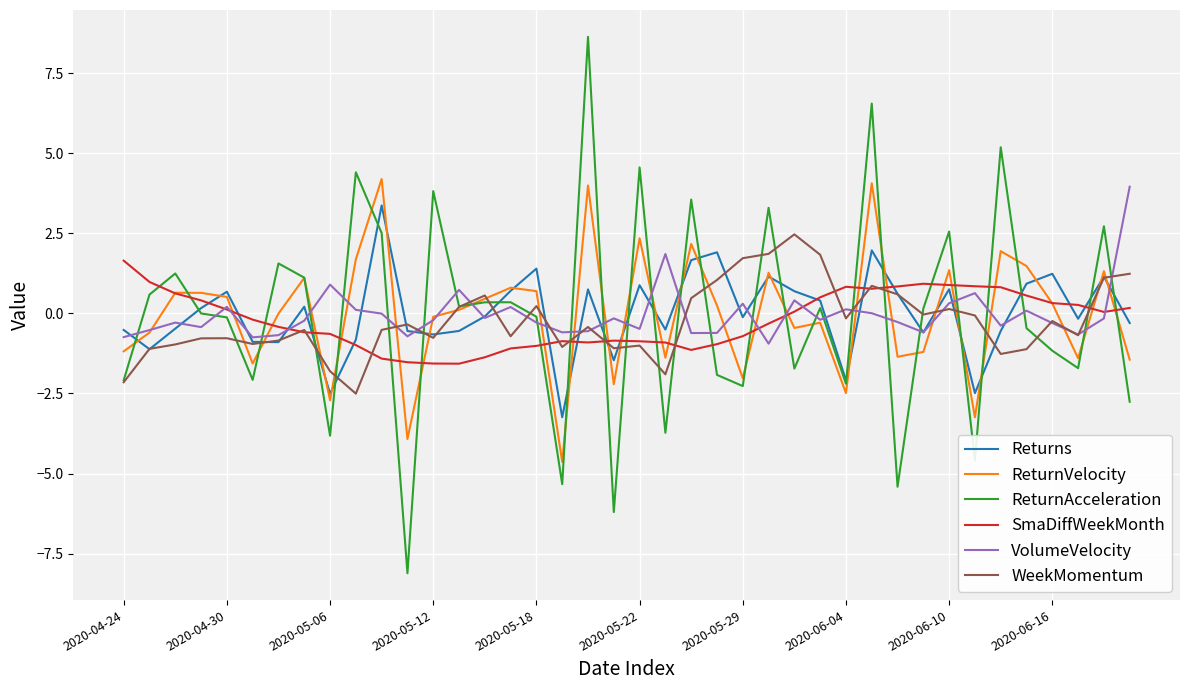

What is the minimum value shown in the chart?

-8.1